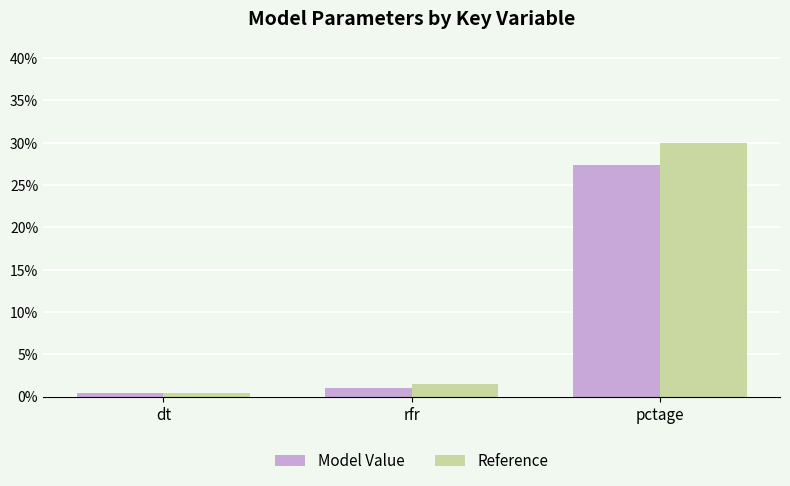

What are all the series names shown in the legend?

Model Value, Reference